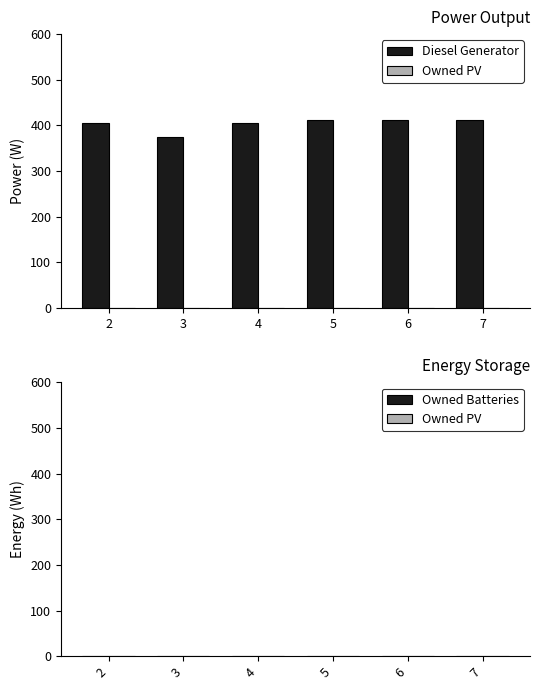

Is it true that the value at 5 is 727?

False